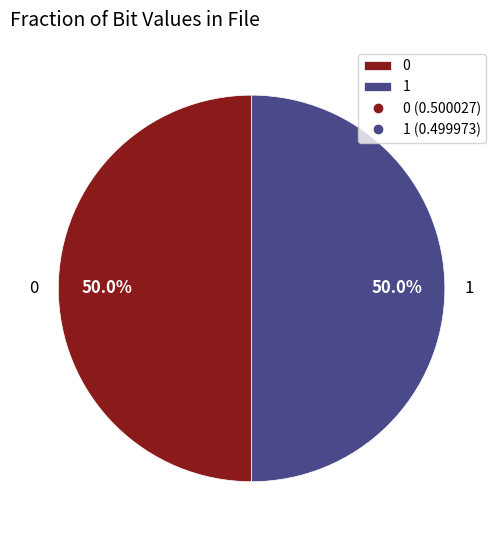

Is it true that 1 is 55% of the pie?

False